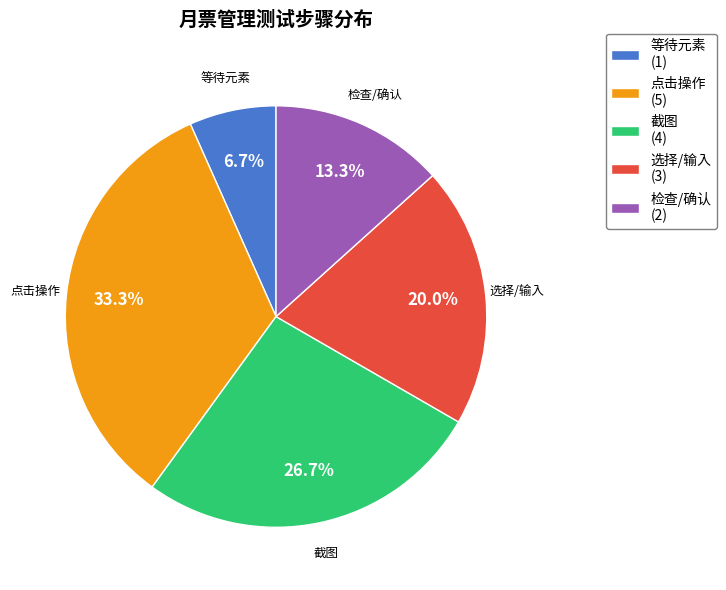

Does any single category account for the majority?

No